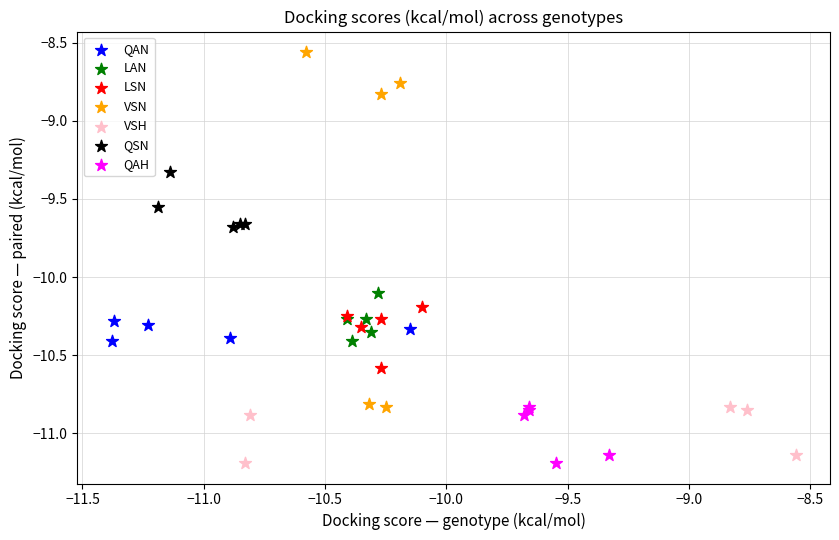

Which series has the widest spread of Y values?

VSN